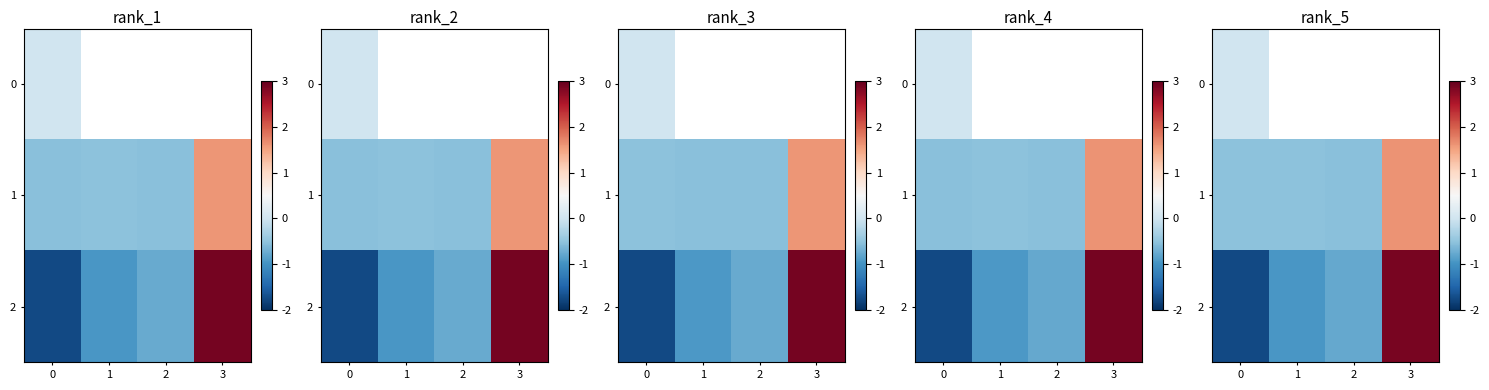

At 0, list the series in order from largest to smallest.

0, 1, 2